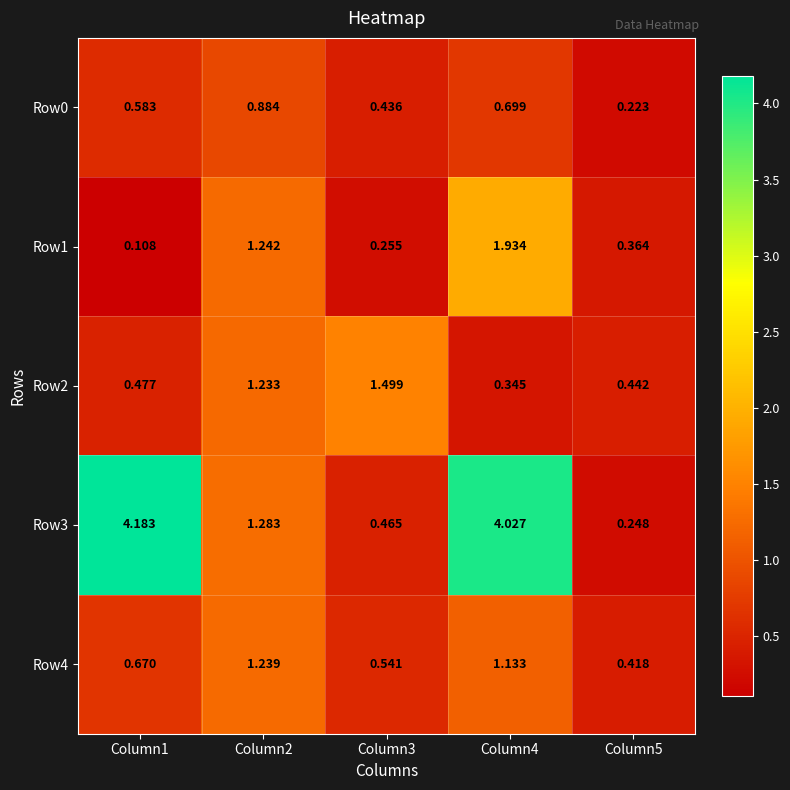

Is the value of Row4 at Column2 greater than the value of Row0 at Column4?

Yes